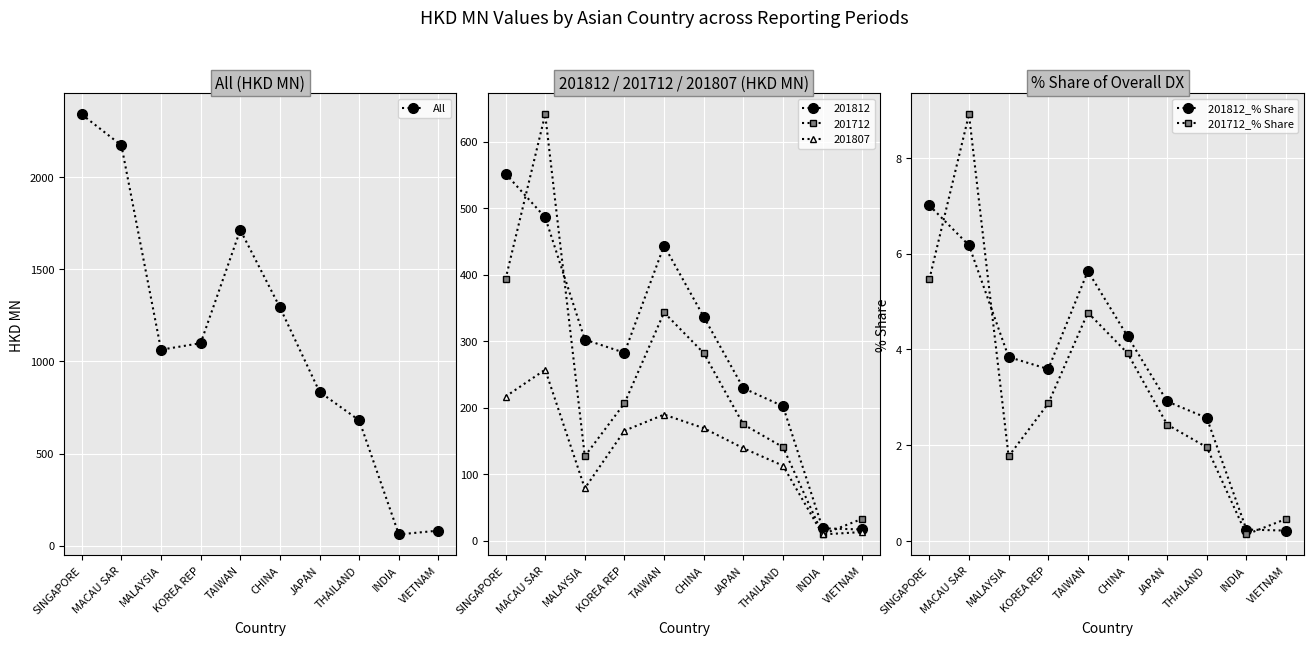

What is the maximum value for 201812_% Share?

7.0